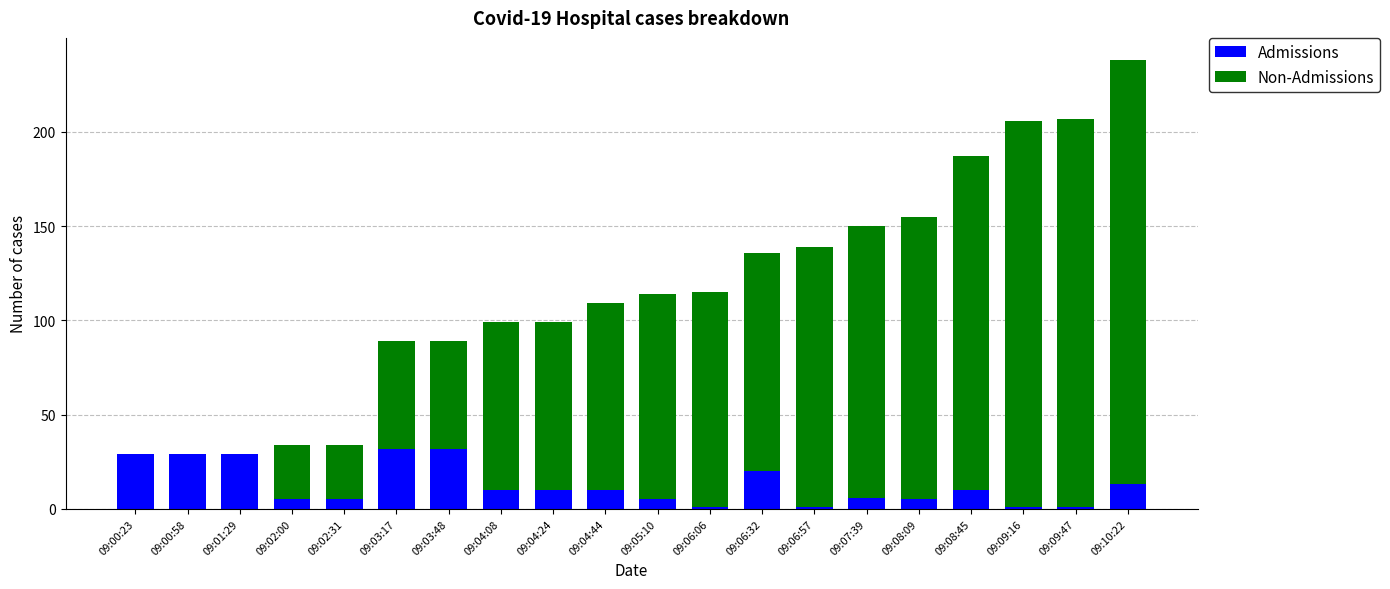

At which category is the sum across all series the highest?

09:10:22